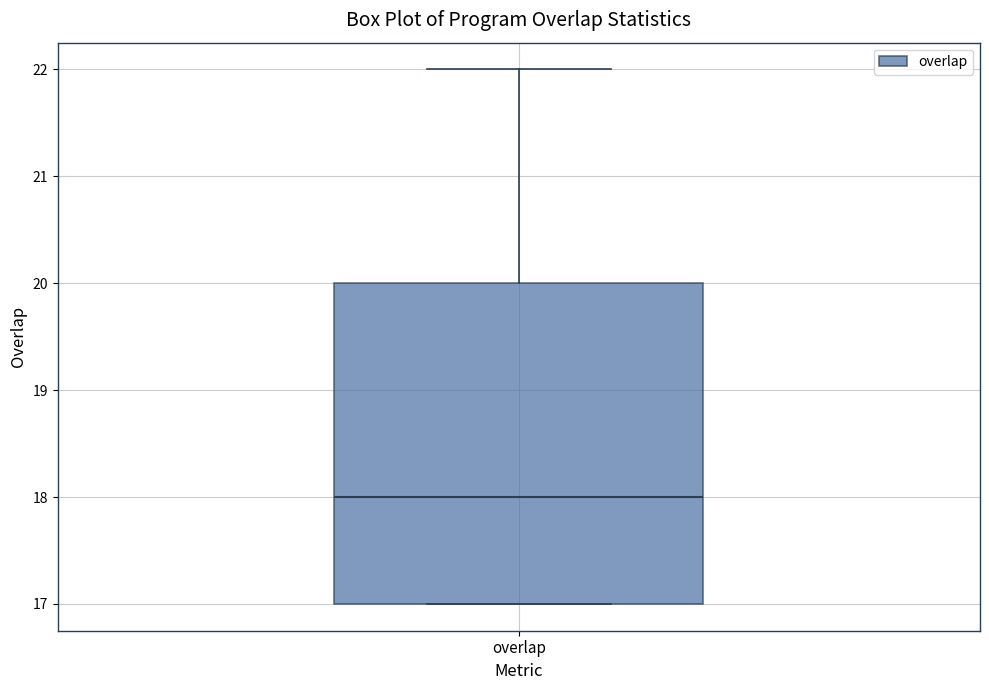

Where does the median line of the box for overlap sit on the y-axis? The values are not printed on the chart, so give them approximately, as read against the axis.

18